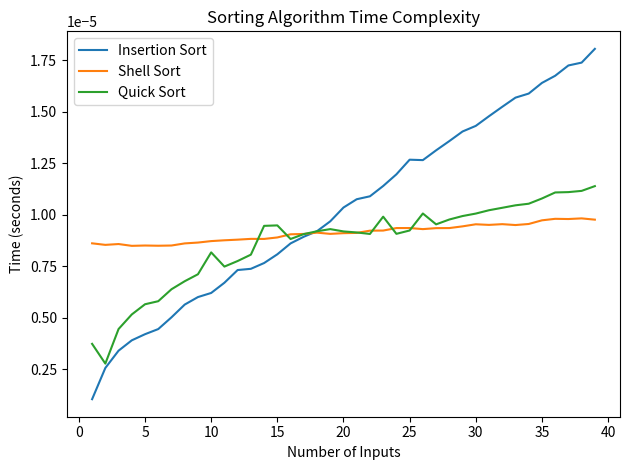

Which series has the largest total across all categories?

Insertion Sort